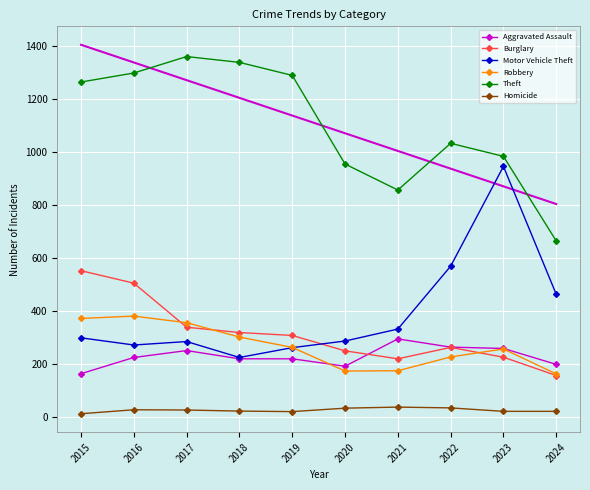

How many data points in Homicide are above 27?

4